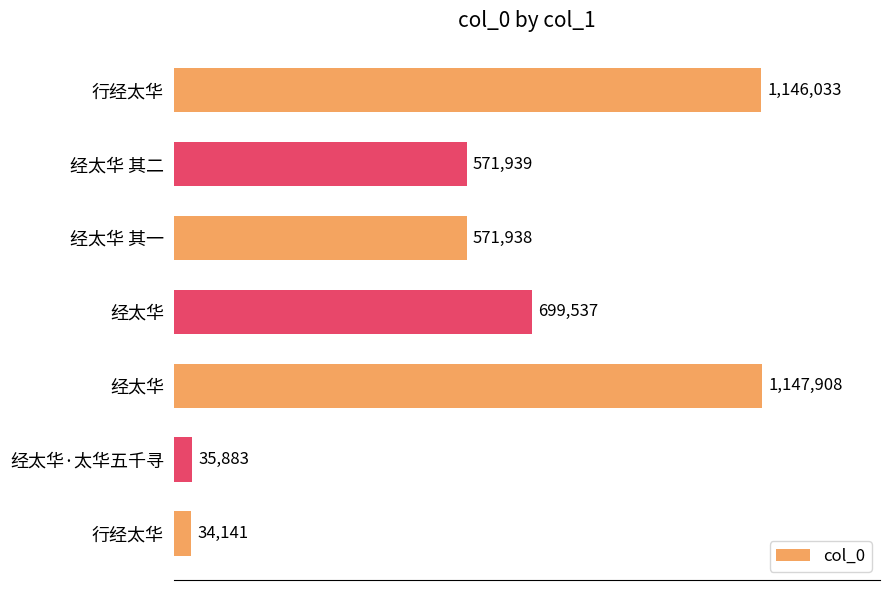

How many values exceed 571939?

3